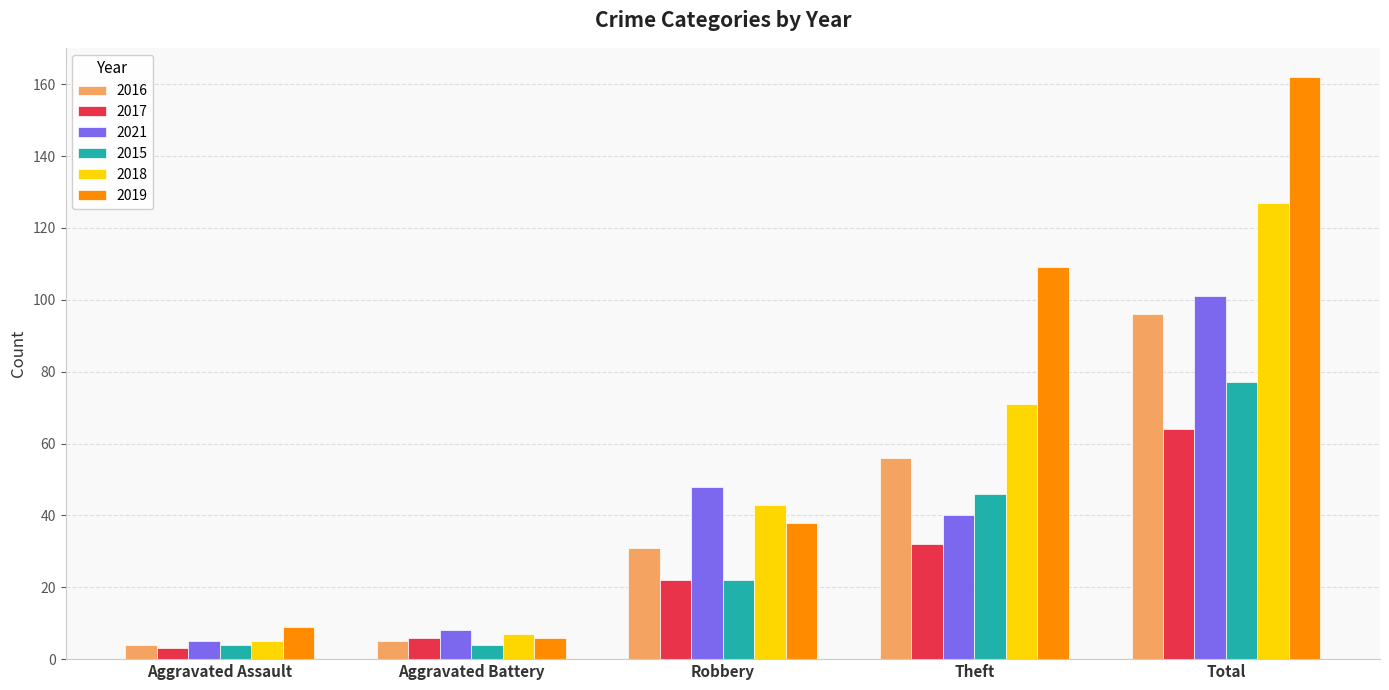

What is the minimum value shown in the chart?

3